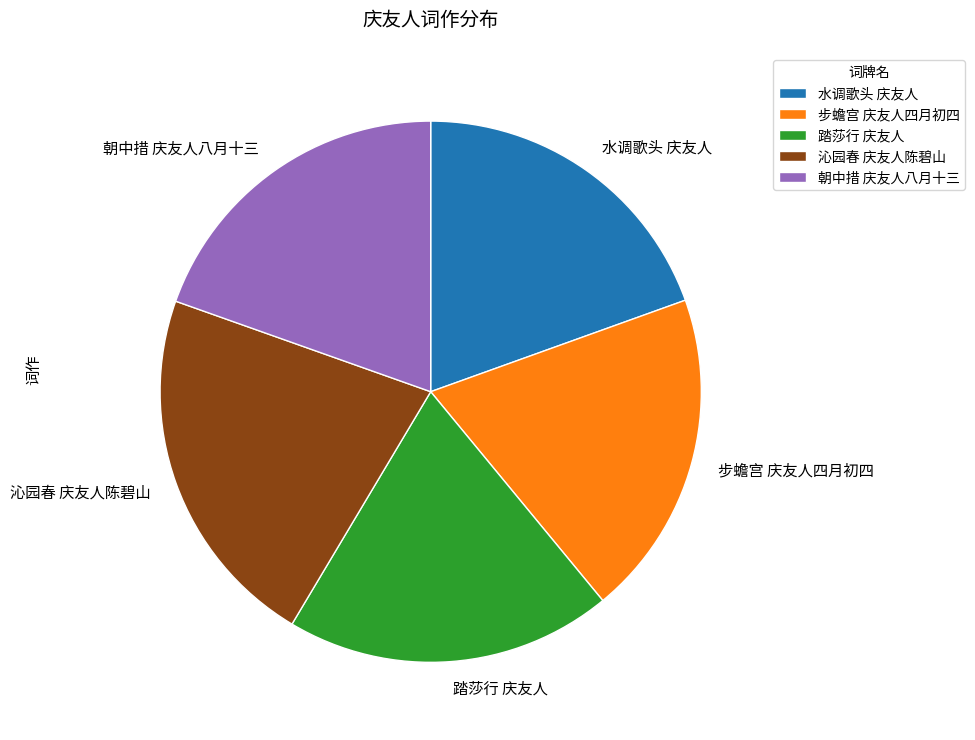

What is the ratio of the value at 朝中措 庆友人八月十三 to the value at 步蟾宫 庆友人四月初四?

1.0